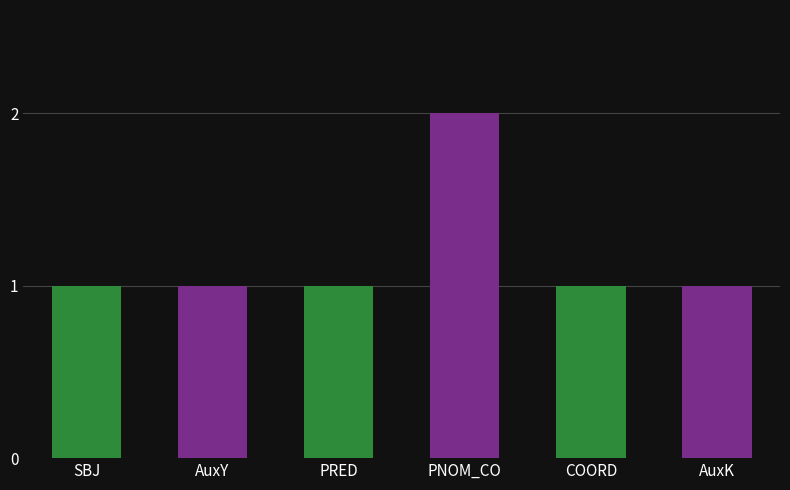

What is the average value?

1